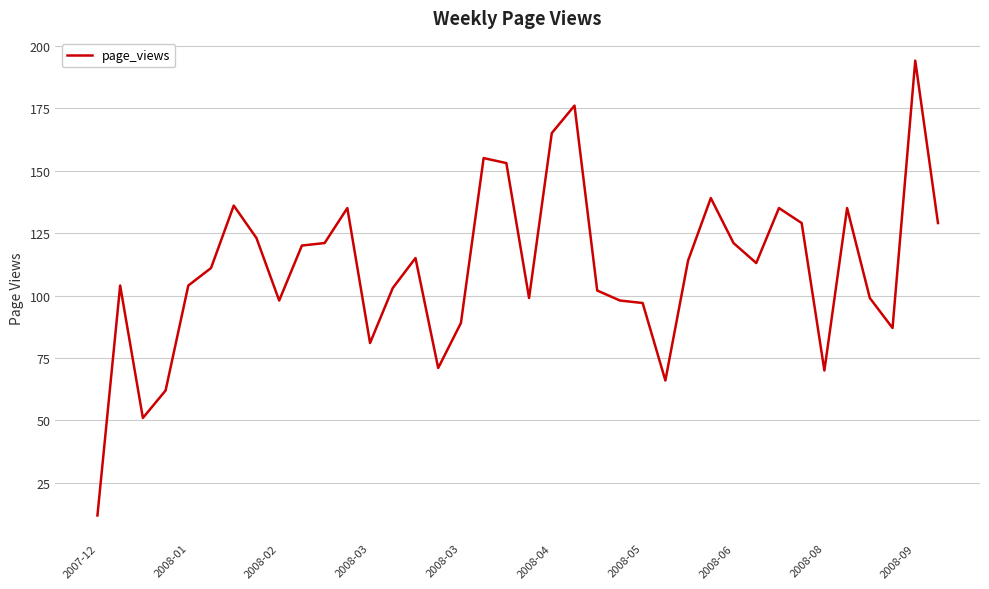

What is the minimum value shown in the chart?

12